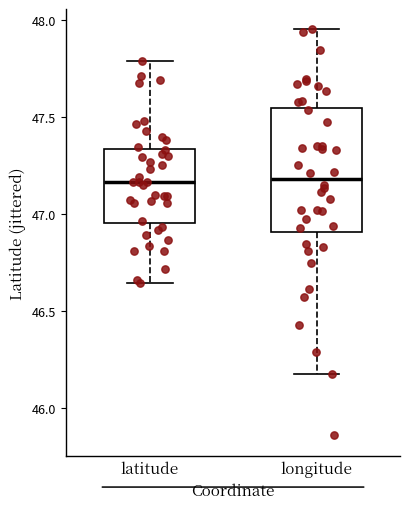

Reading left to right, read every box against the y-axis: the position of its median line, the range the box covers, and the ends of its whiskers. The values are not printed on the chart, so give them approximately, as read against the axis.

latitude: median 47.15, box 46.95 to 47.35, whiskers 46.65 to 47.80
longitude: median 47.20, box 46.90 to 47.55, whiskers 46.15 to 47.95